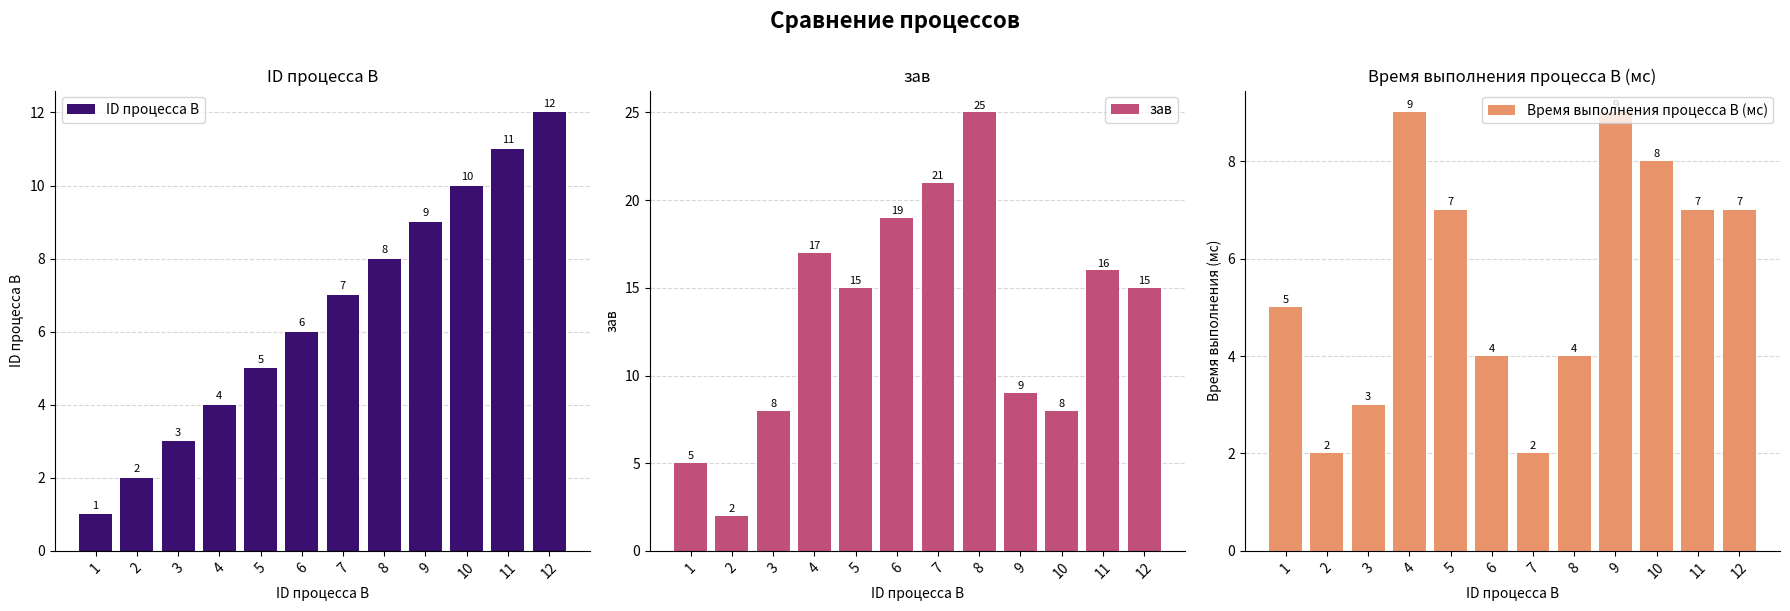

List the labels in order of Время выполнения процесса B (мс) value, largest first.

4, 9, 10, 5, 11, 12, 1, 6, 8, 3, 2, 7